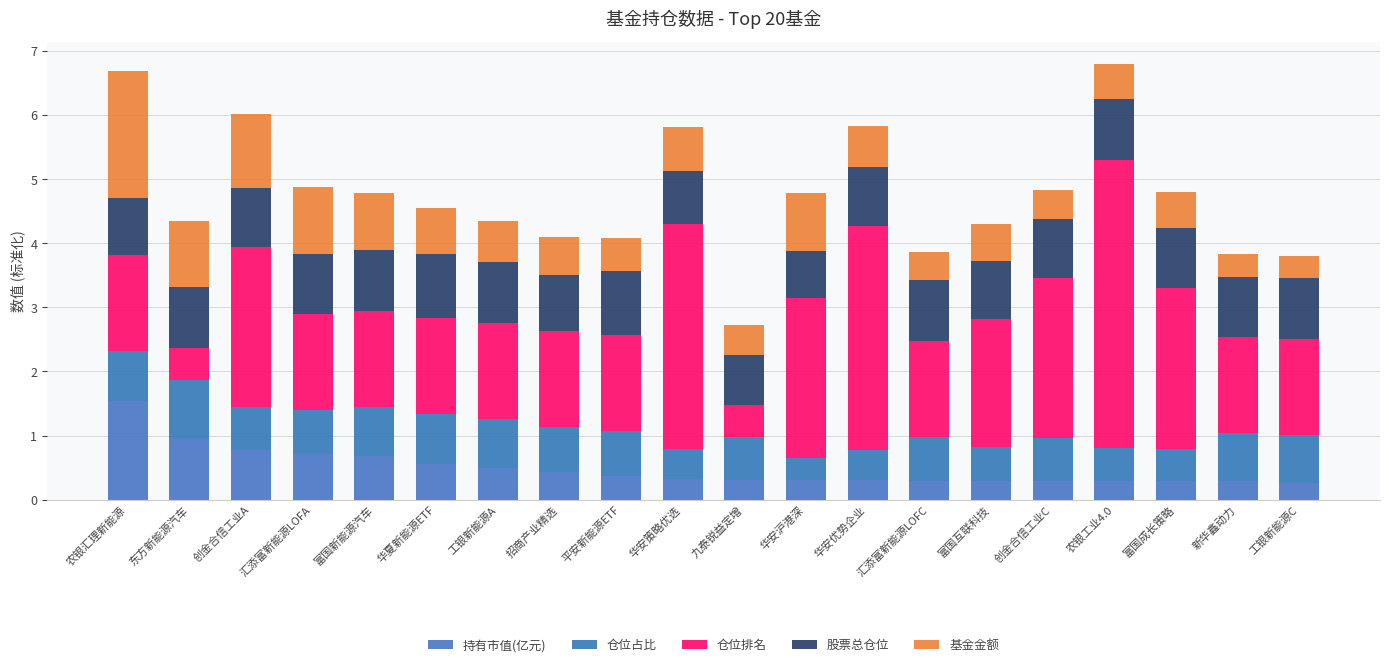

Is it true that 股票总仓位 equals 0.6 at 汇添富新能源LOFC?

False